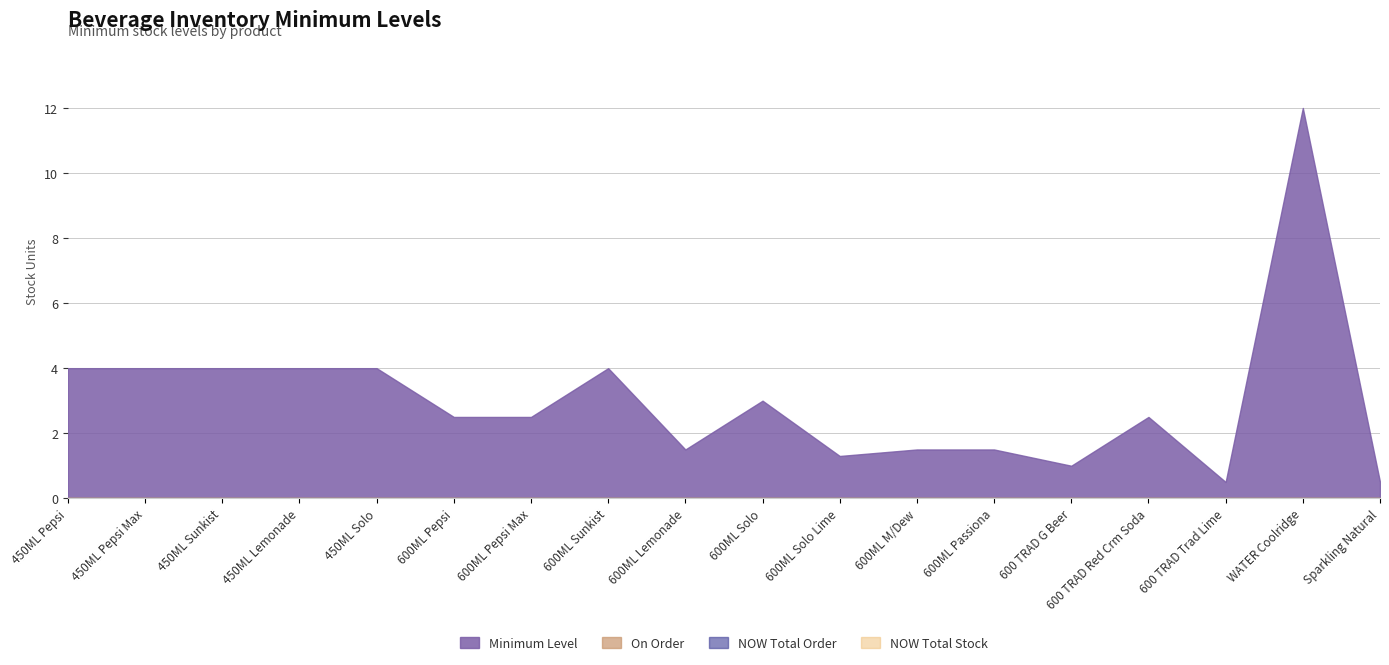

Which category has the highest value across all series?

WATER Coolridge